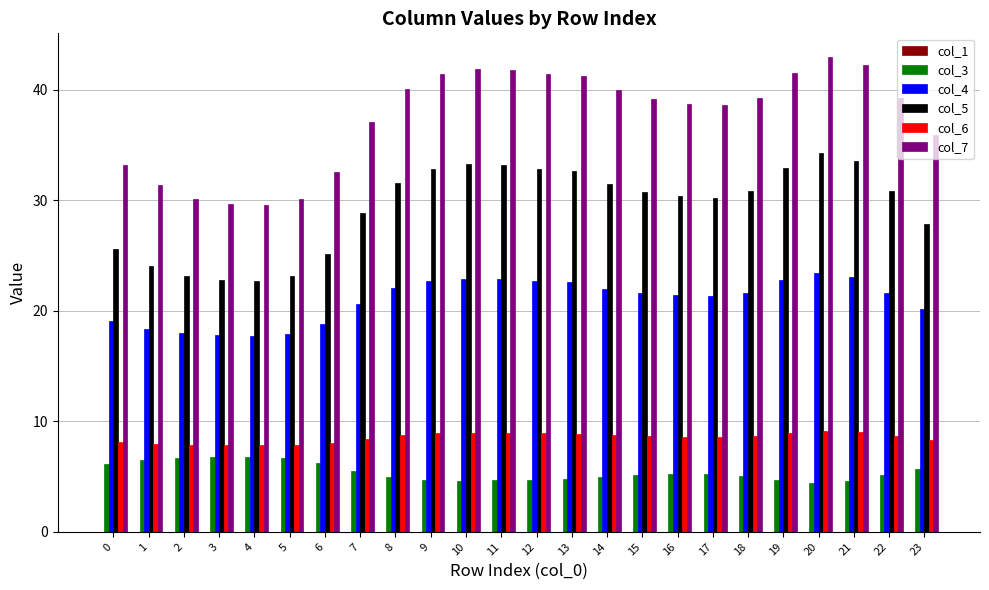

Which series has the largest range (max minus min)?

col_7